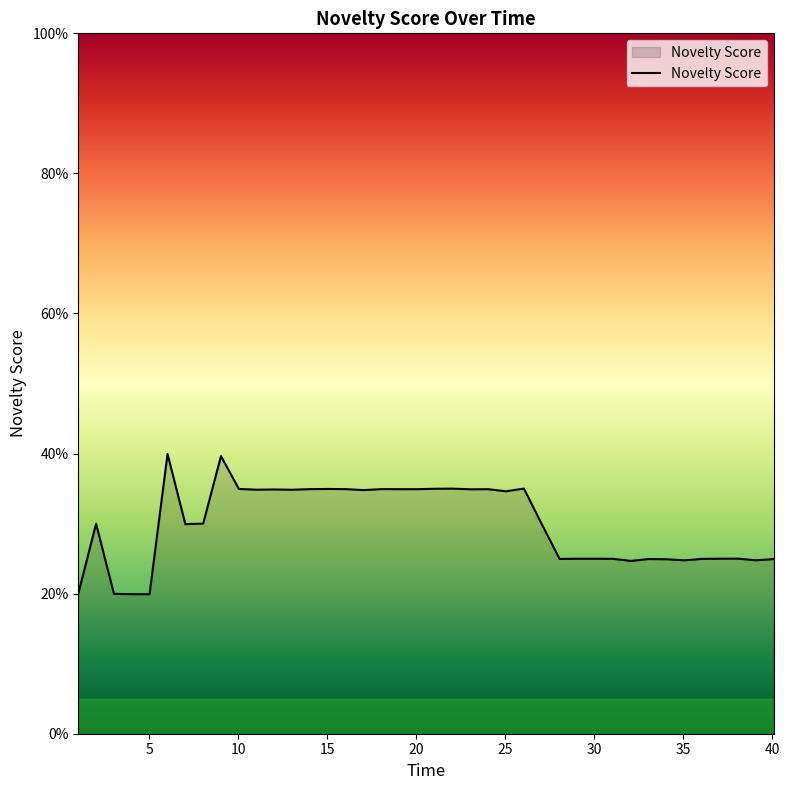

Reading left to right, transcribe all the data shown in this chart.

0.2	0.3	0.2	0.2	0.2	0.4	0.3	0.3	0.4	0.3	0.3	0.3	0.3	0.3	0.3	0.3	0.3	0.3	0.3	0.3	0.3	0.3	0.3	0.3	0.3	0.3	0.3	0.2	0.2	0.2	0.2	0.2	0.2	0.2	0.2	0.2	0.2	0.2	0.2	0.2